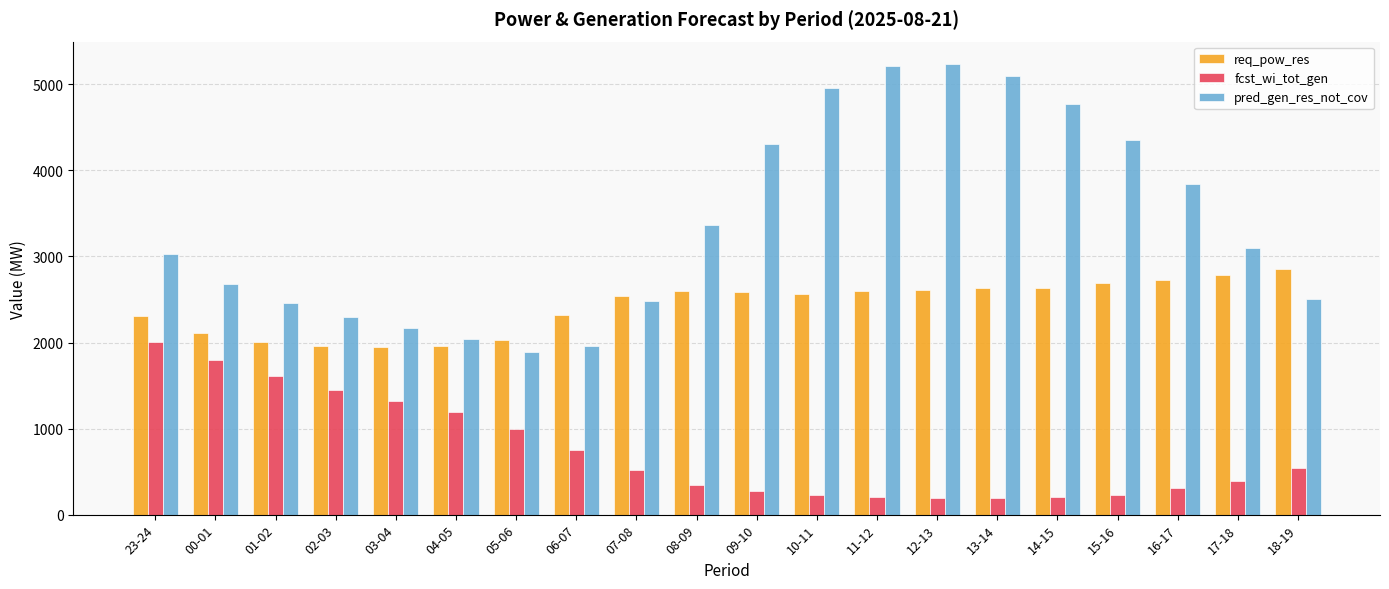

Between 04-05 and 13-14, which series saw the biggest shift?

pred_gen_res_not_cov